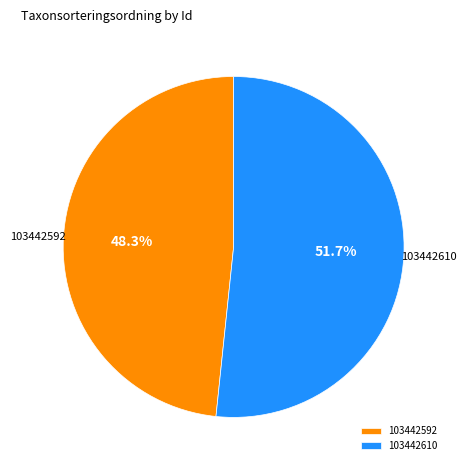

Which slice is the smallest?

103442592